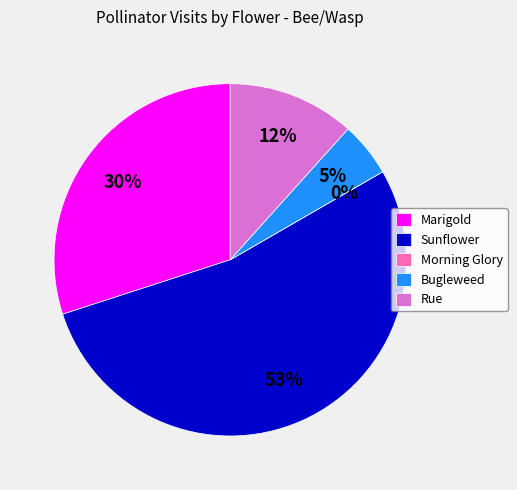

Combined, do Rue and Morning Glory account for over 50%?

No